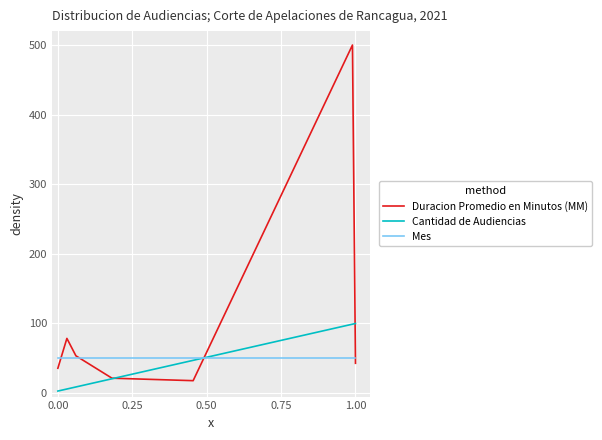

Reading right to left, what are all the values shown in this chart?

Duracion Promedio en Minutos (MM): 42.9	500.0	17.9	21.4	53.6	78.6	35.7	35.7
Cantidad de Audiencias: 100.0	99.0	47.1	20.6	8.8	5.9	2.9	2.9
Mes: 50.0	50.0	50.0	50.0	50.0	50.0	50.0	50.0